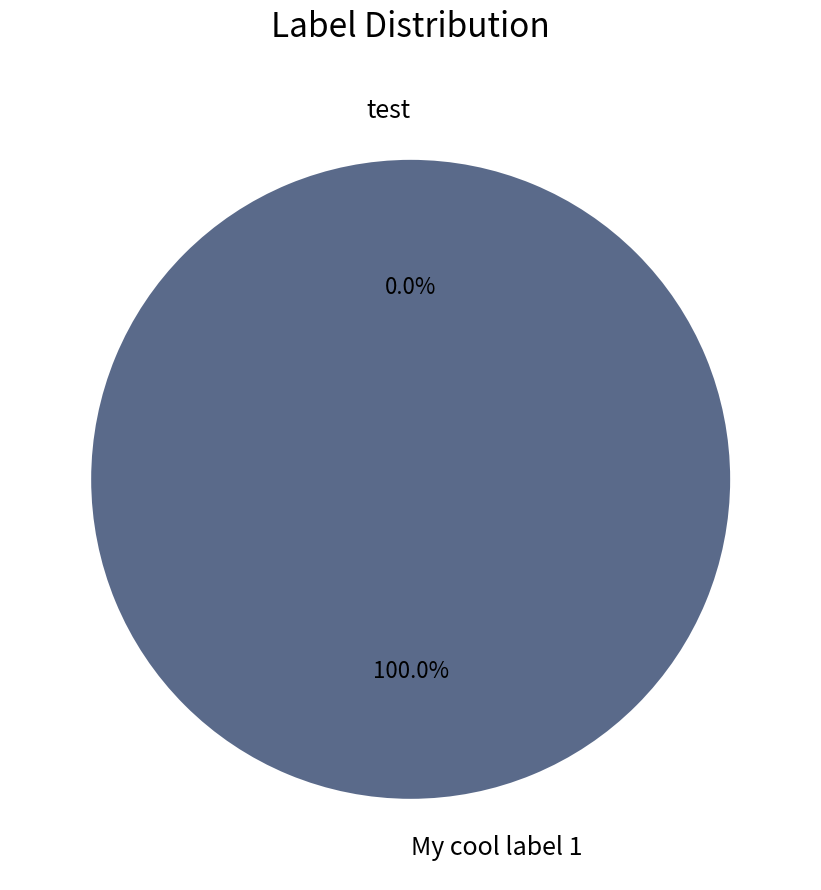

The My cool label 1 slice represents 100% of the pie. True or false?

True